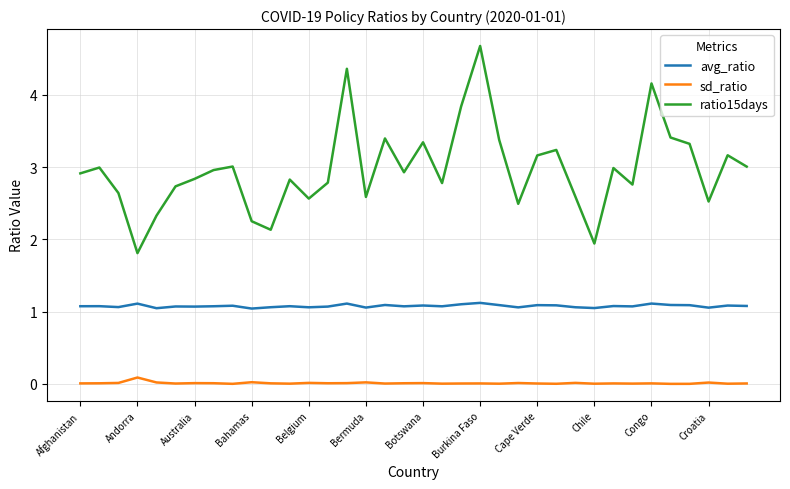

True or false: sd_ratio and ratio15days intersect in this chart.

False